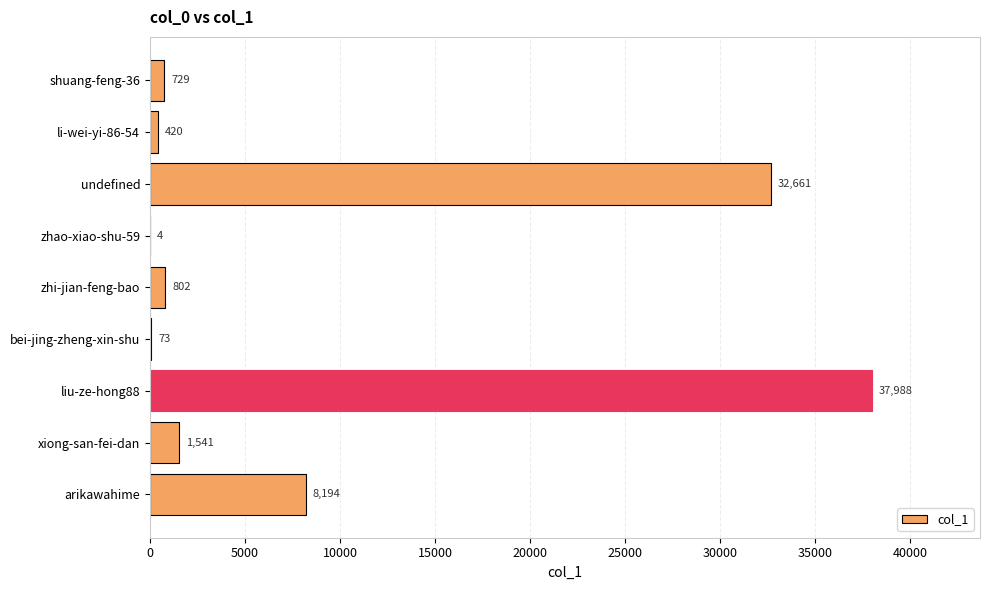

What is the change in value from arikawahime to shuang-feng-36?

-7465